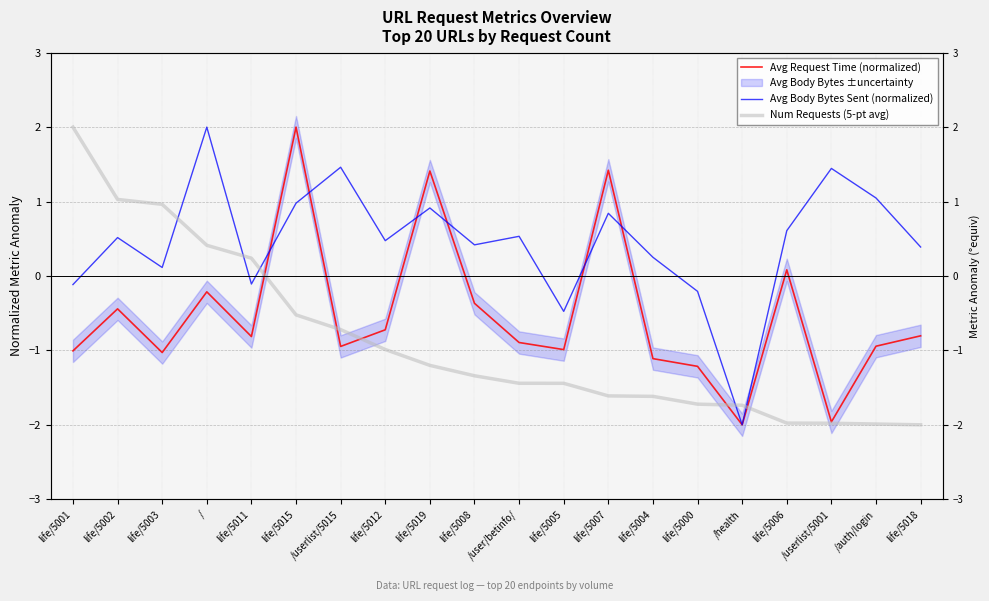

How many interior local valleys does the Avg Body Bytes Sent (normalized) series have?

6